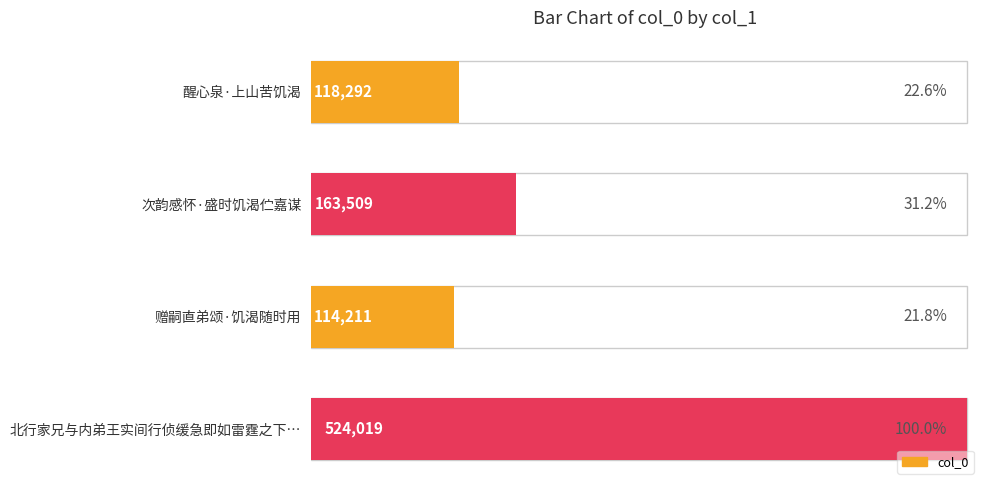

True or false: the data shows 892598 at 300000.

False